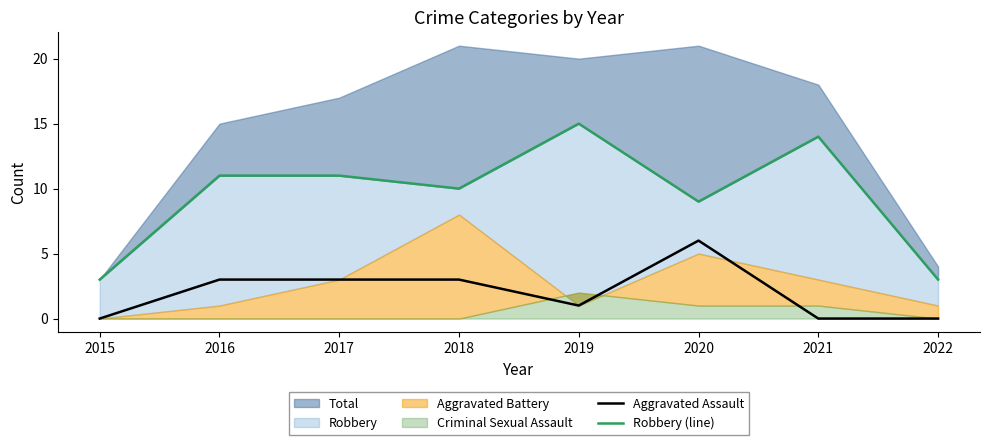

True or false: Aggravated Assault has a value of 0 at 2022.

True